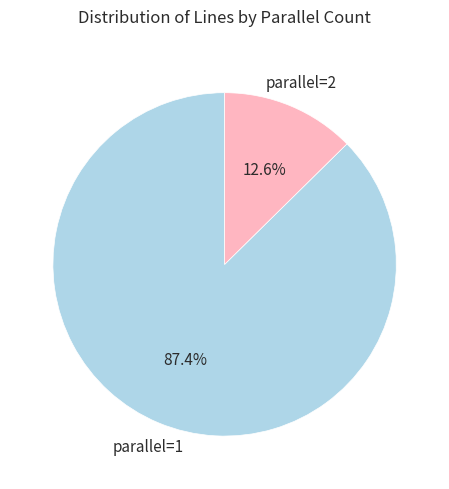

How many slices are in this pie chart?

2